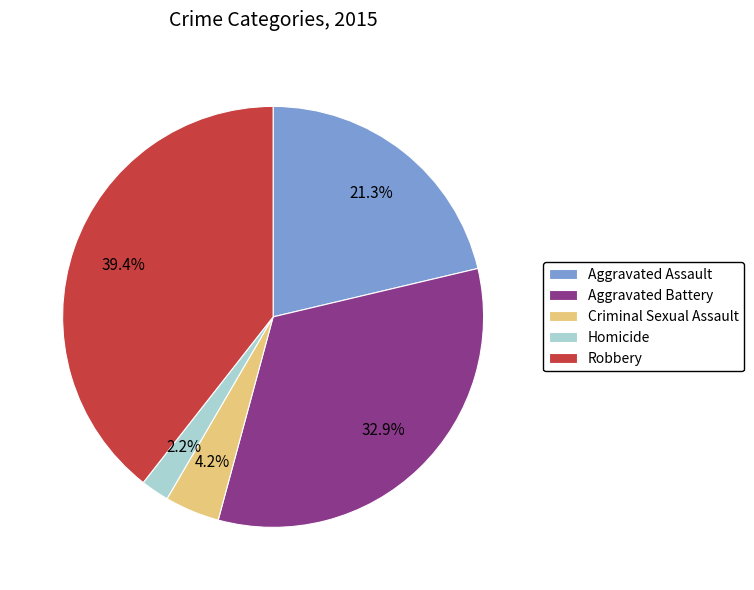

Which slice is the largest?

Robbery